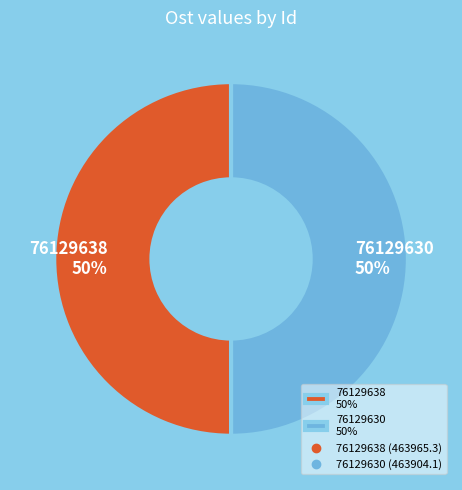

To the nearest percent, what percentage of the pie is 76129638?

50%